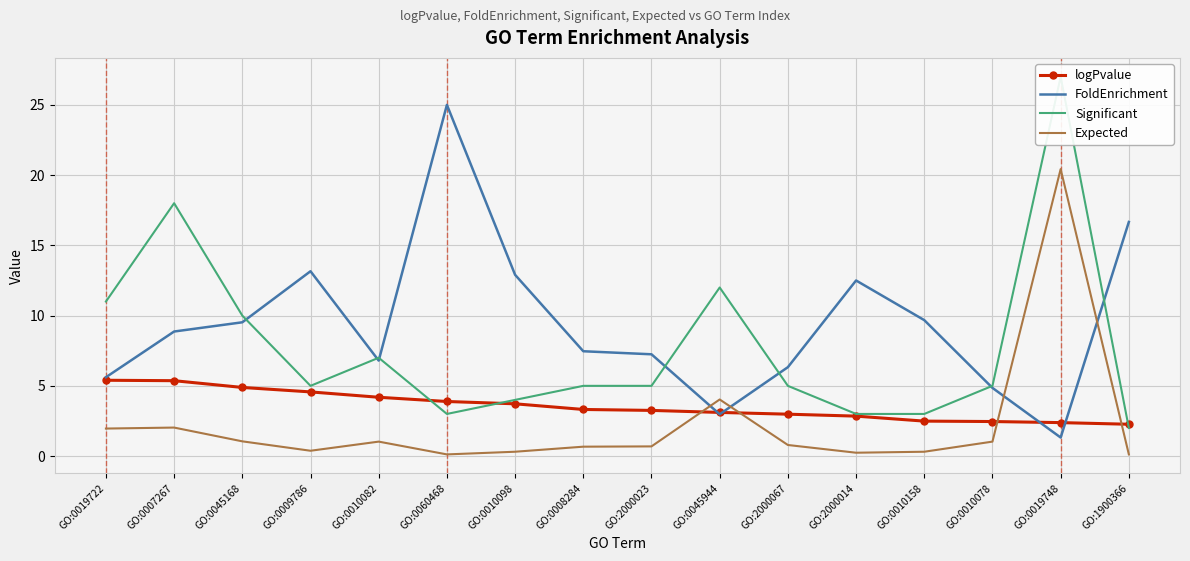

Rank the series by their maximum value, from lowest to highest.

logPvalue, Expected, FoldEnrichment, Significant